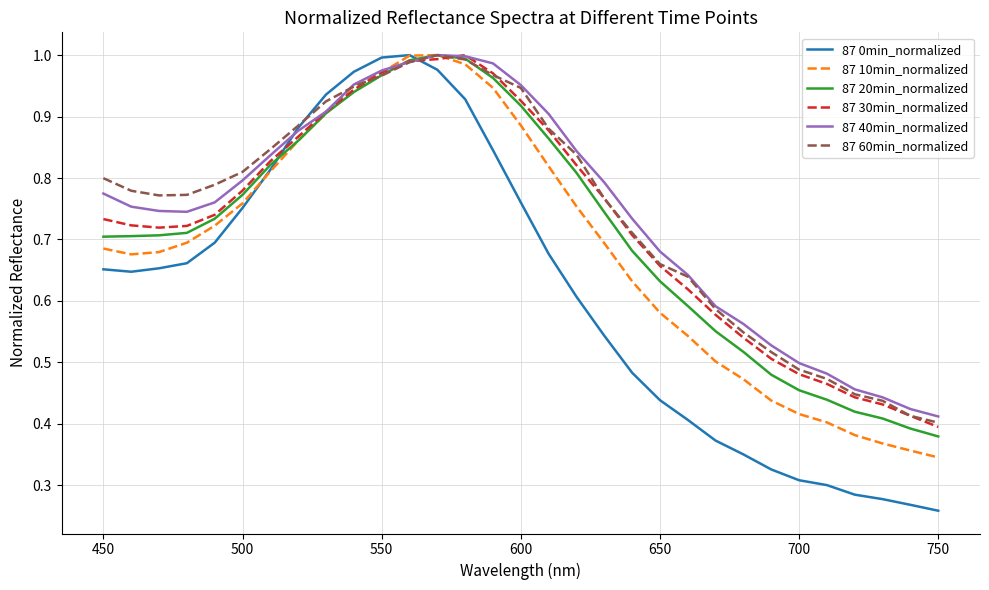

Which series has the widest spread of values?

87 0min_normalized